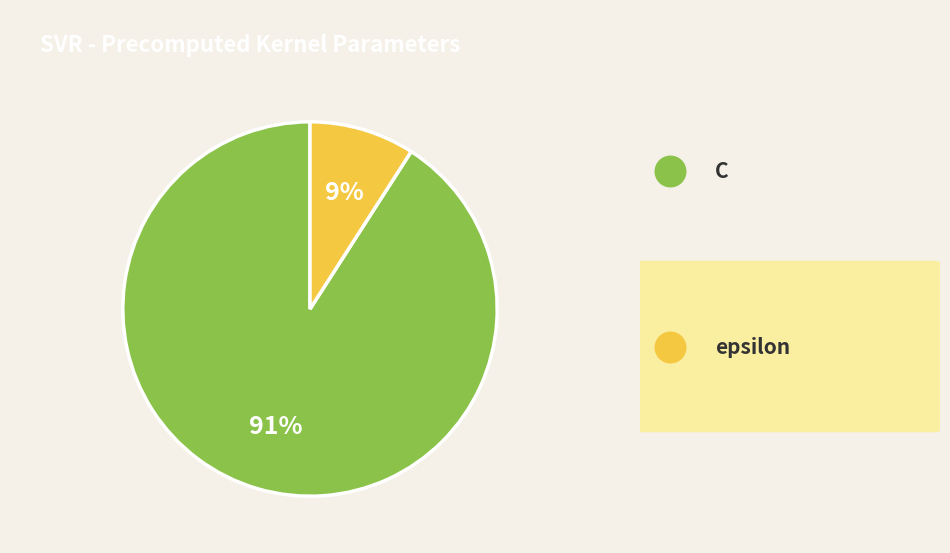

To the nearest percent, what is the difference between the largest and smallest slice percentages?

82%